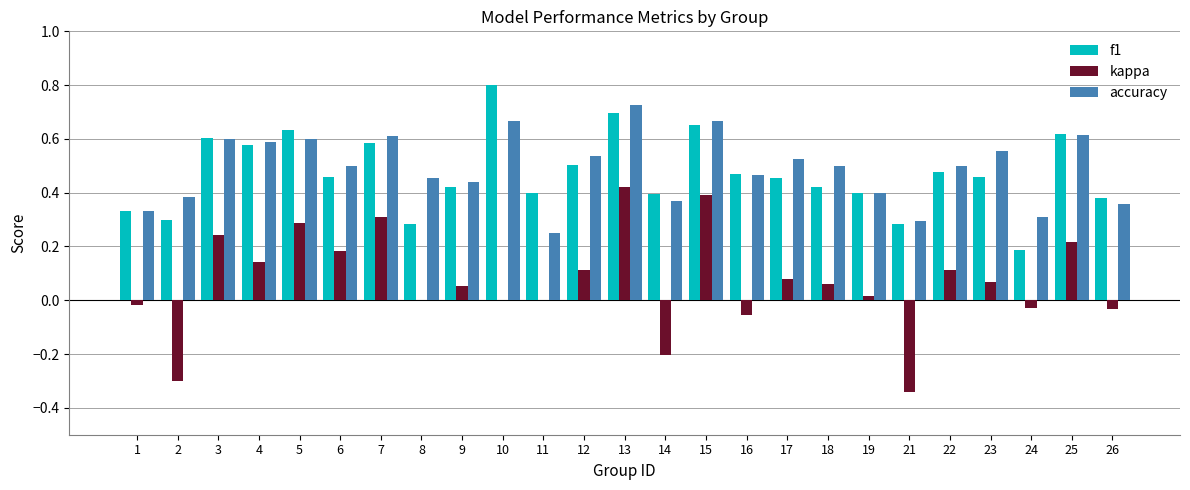

Is it true that f1 equals 0.5 at 26?

False